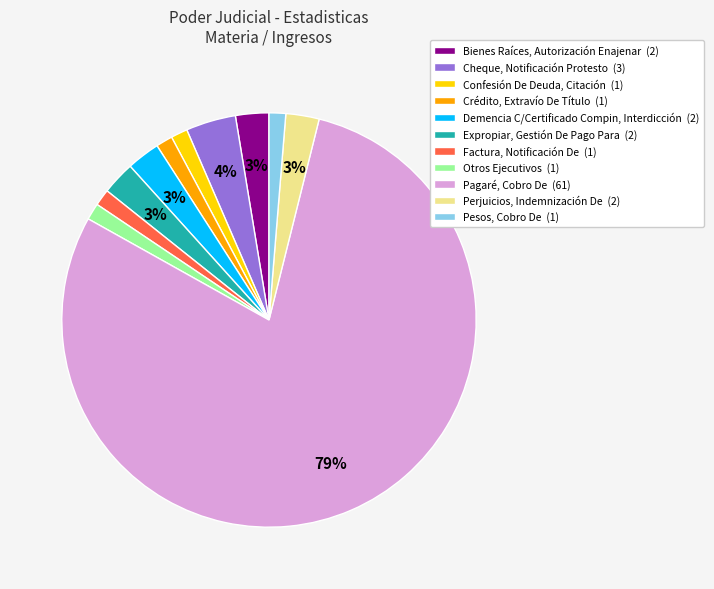

What percentage is the Factura, Notificación De slice, to the nearest percent?

1%